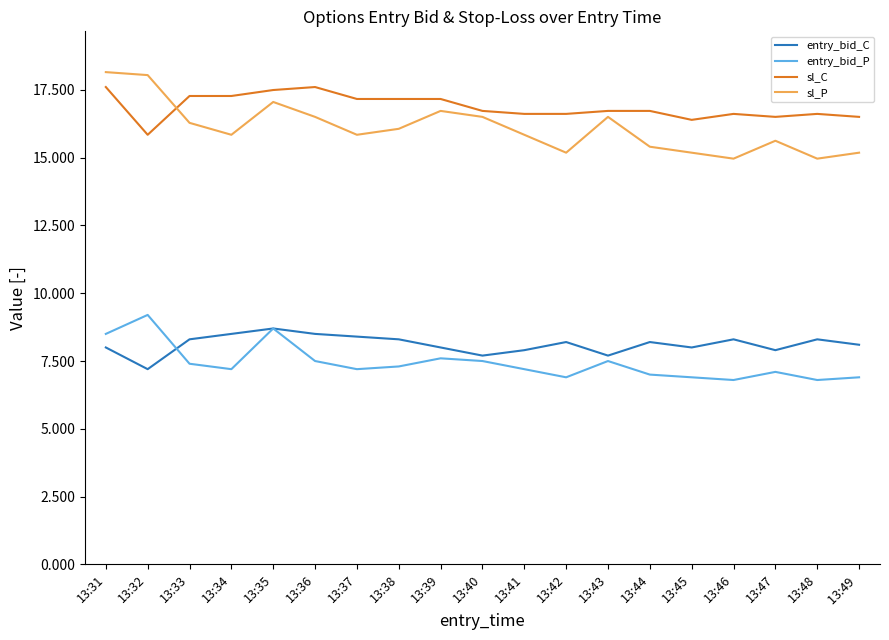

After their last crossing, which series has the higher values: sl_P or sl_C?

sl_C